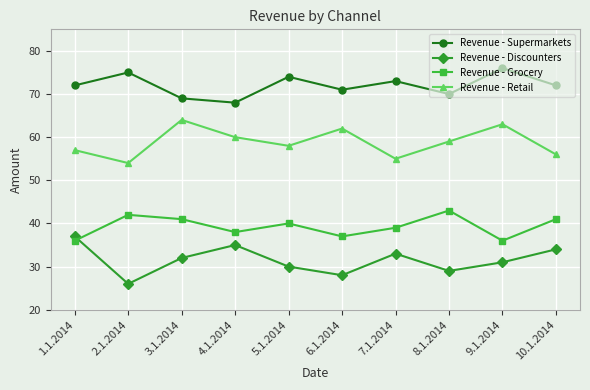

What is the value of the Revenue - Discounters point at the 2nd from the left?

26